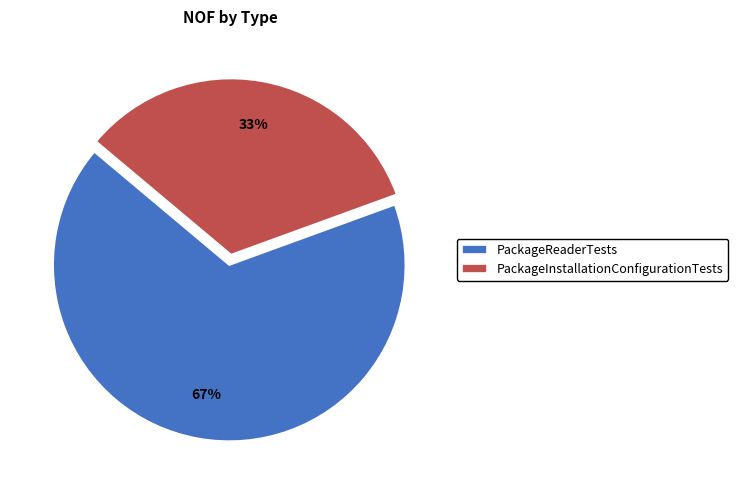

Is PackageReaderTests the majority of the pie?

Yes